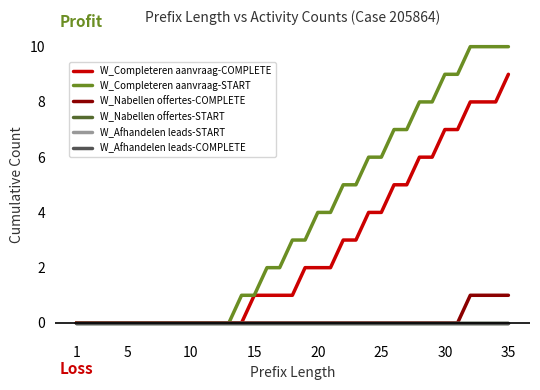

Does the chart have visible grid lines?

No